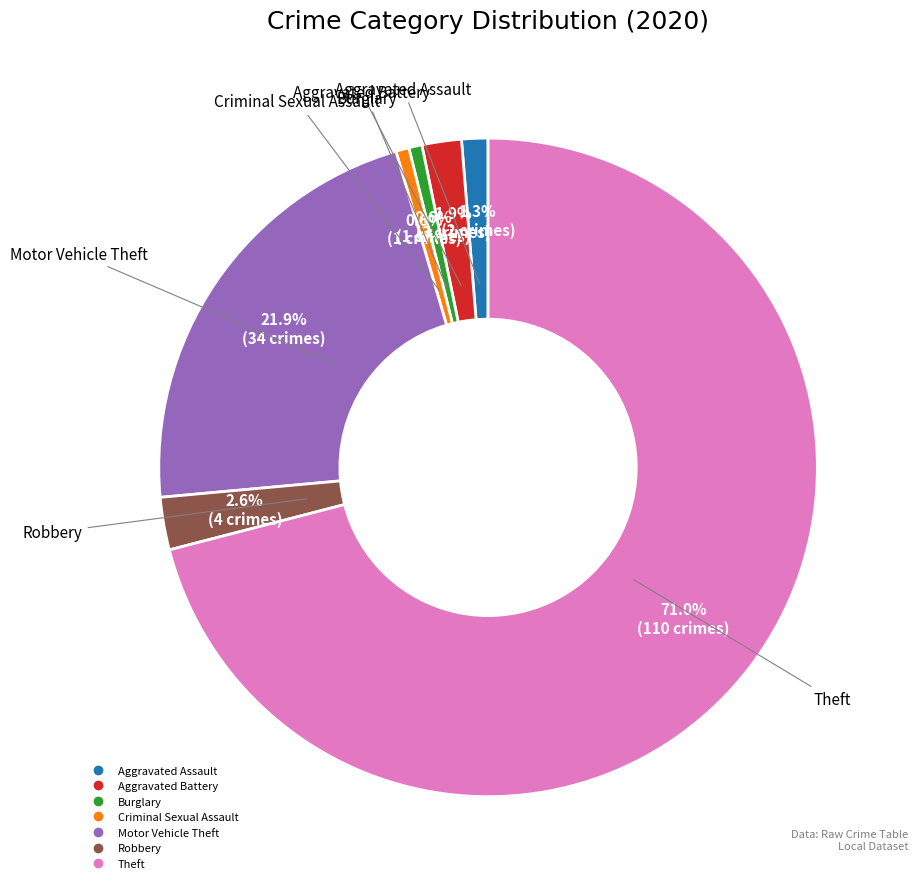

Does Theft represent more than half of the total?

Yes